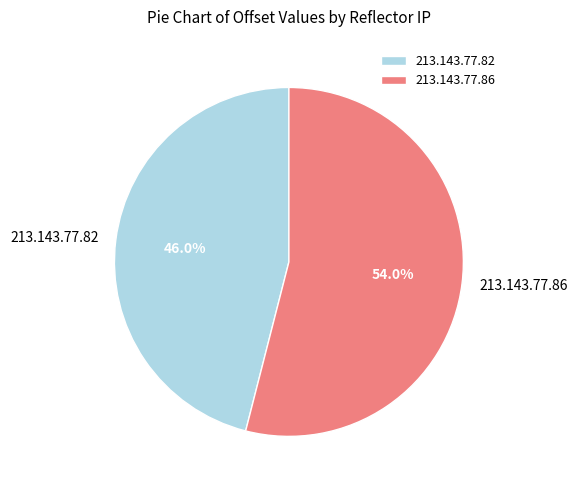

What is the largest slice in the pie chart?

213.143.77.86